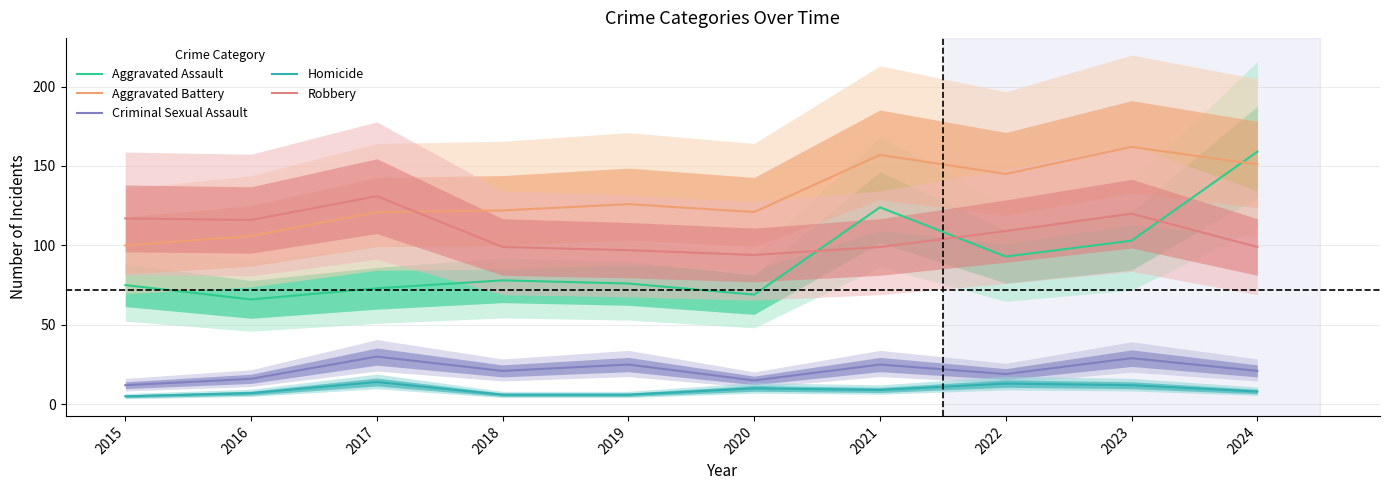

At how many categories does at least one series exceed 159?

1